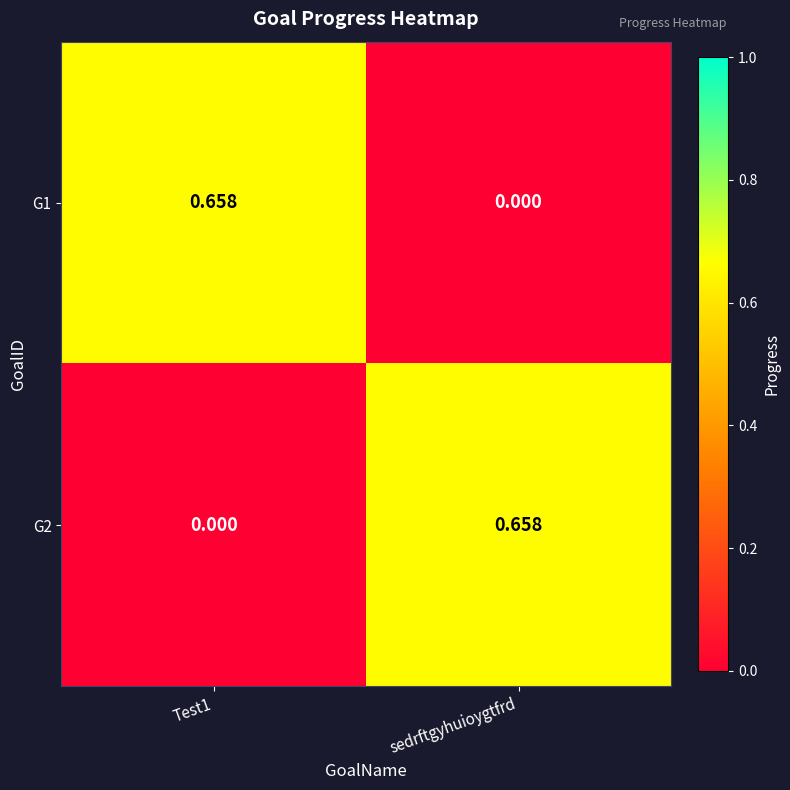

At which label does G2 reach its peak?

sedrftgyhuioygtfrd